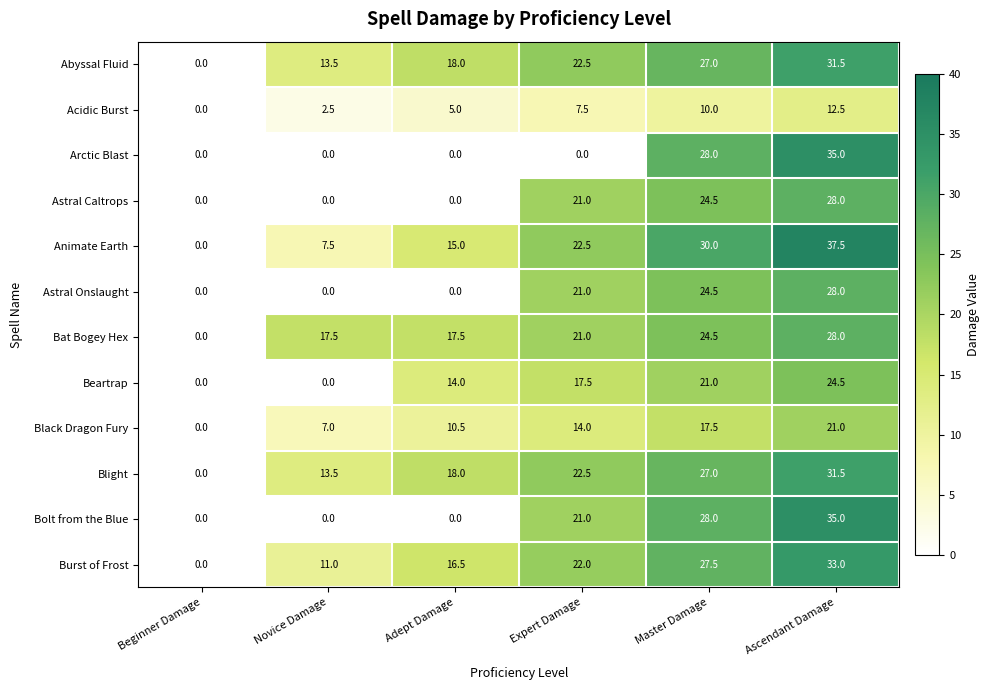

Count the Bolt from the Blue values in the range 0 to 28.

5